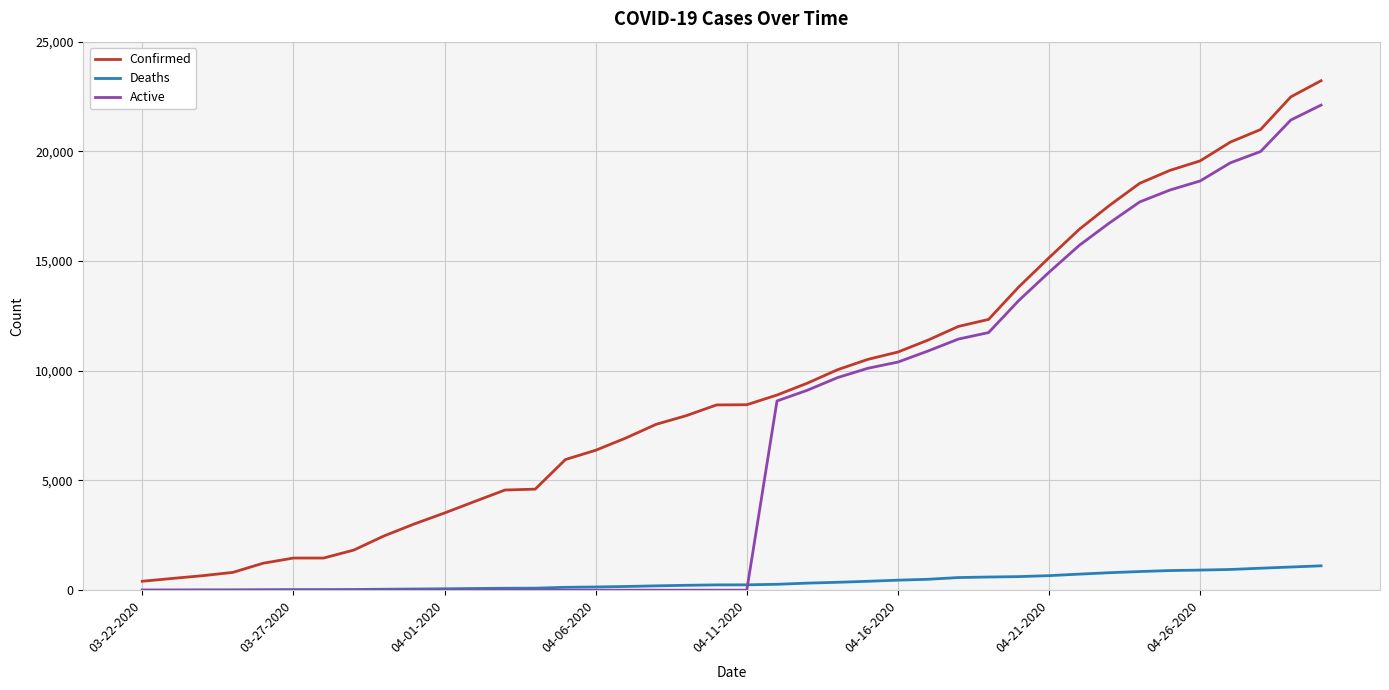

Which series has the largest total across all categories?

Confirmed